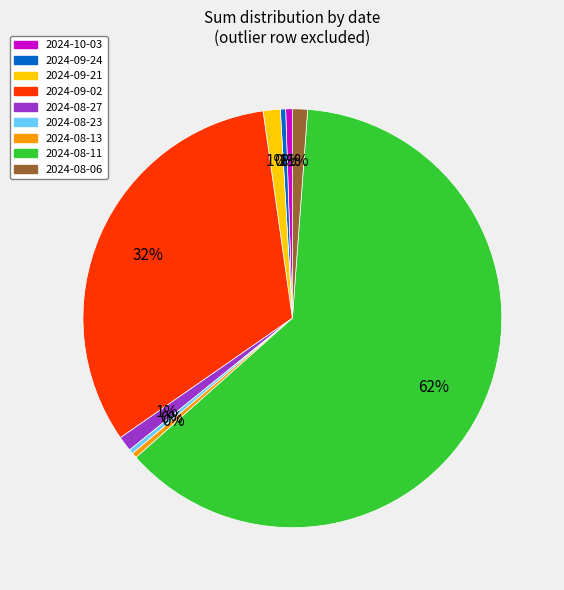

Between 2024-08-11 and 2024-09-02, which is larger?

2024-08-11